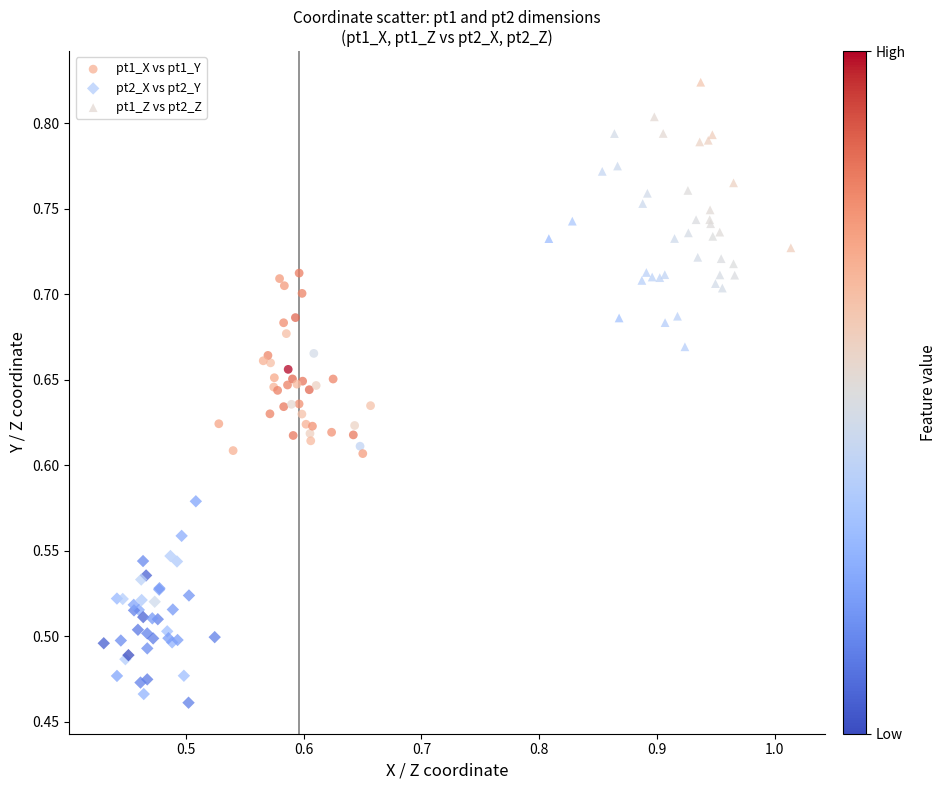

Which series has the largest Y range (max minus min)?

pt1_Z vs pt2_Z